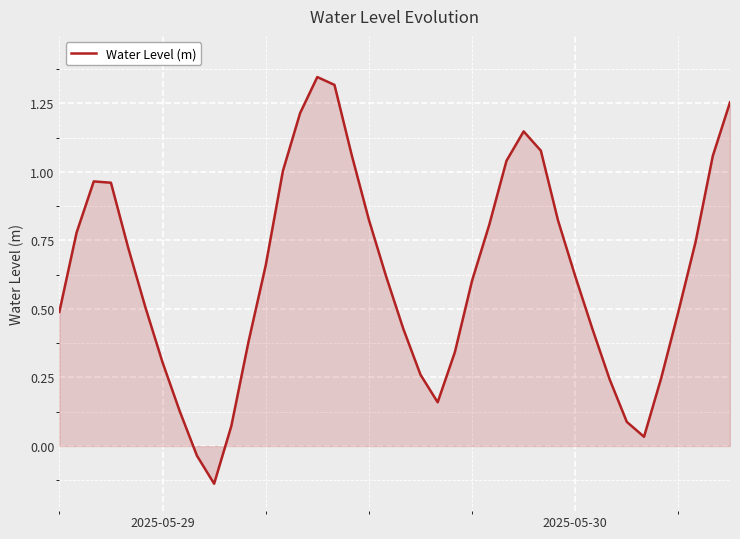

What is the difference between the maximum and minimum values?

1.5